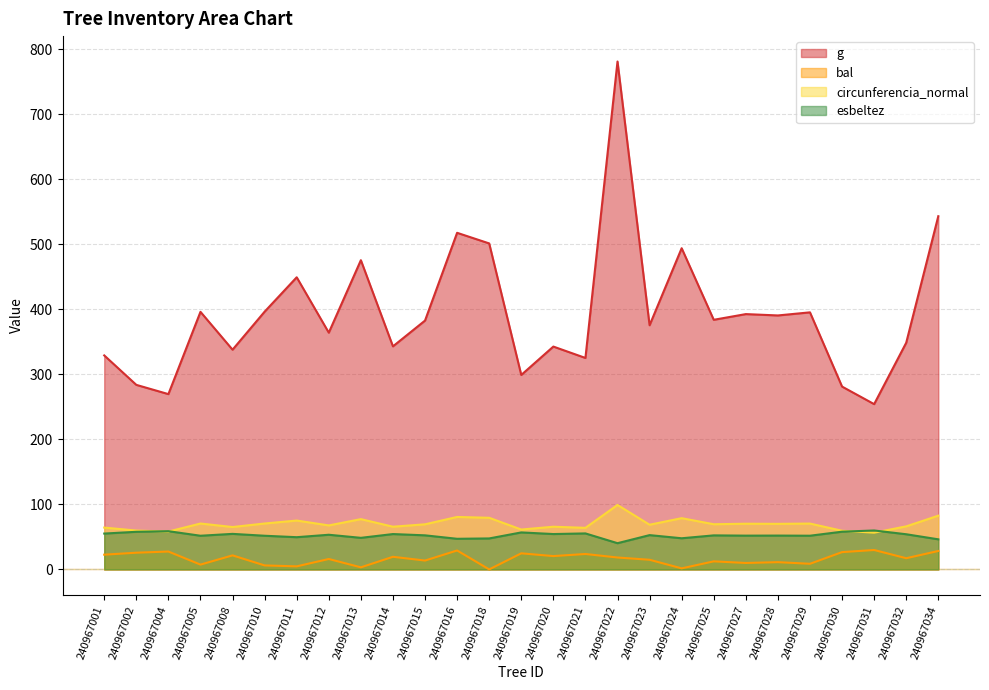

True or false: bal and esbeltez intersect in this chart.

False